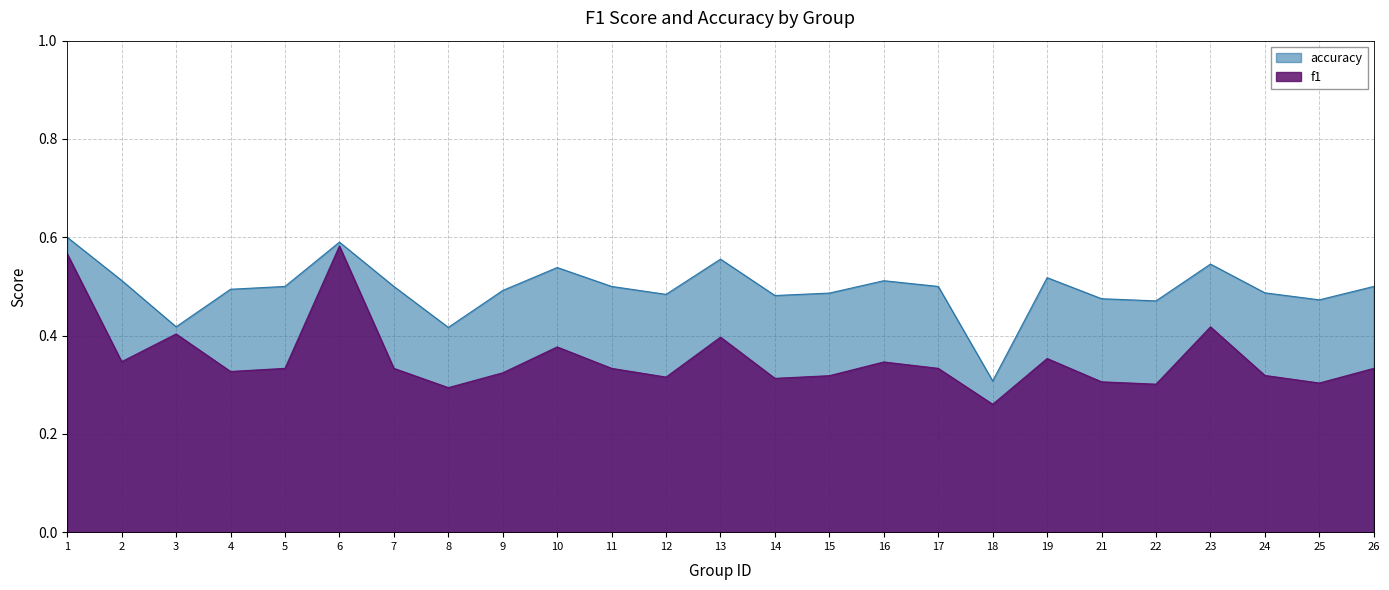

Between 9 and 23, which series saw the biggest shift?

f1